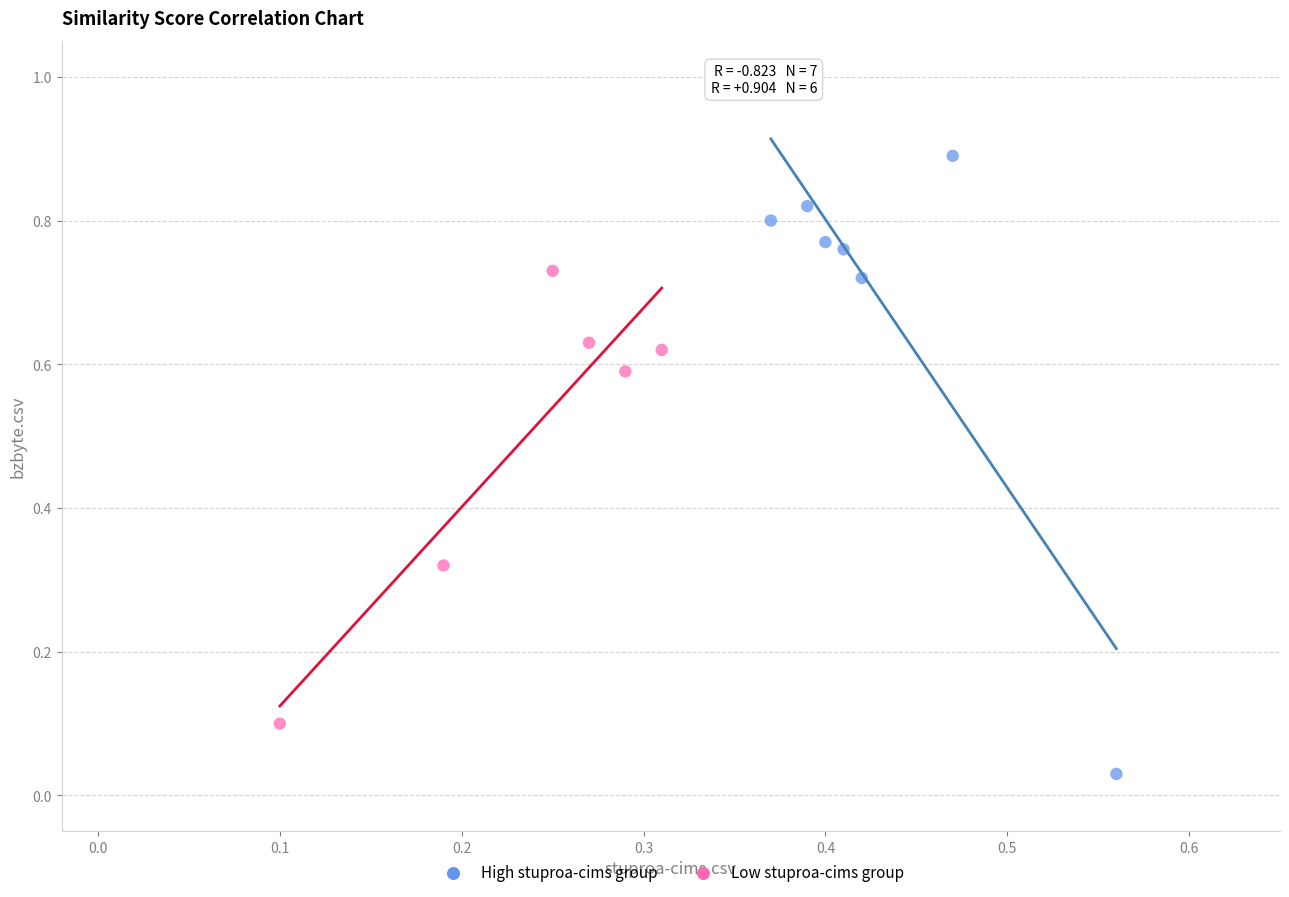

Which series has the largest Y range (max minus min)?

High stuproa-cims group